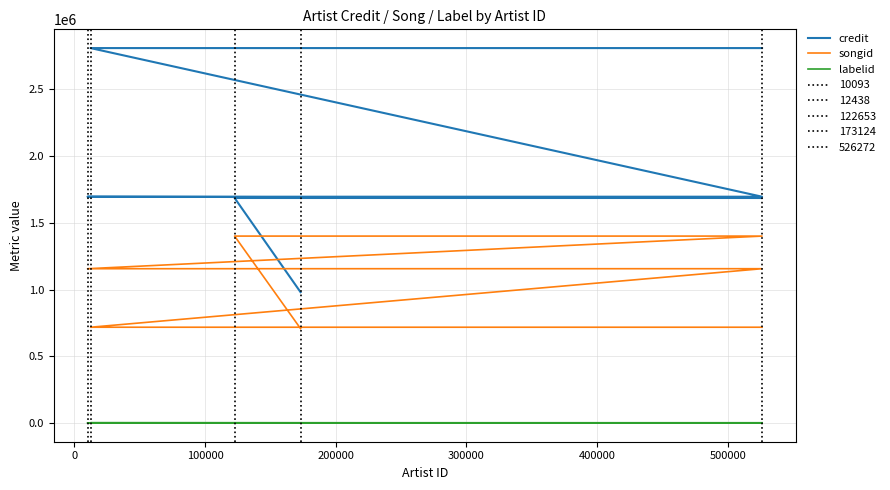

What is the lowest value of the credit series?

980190